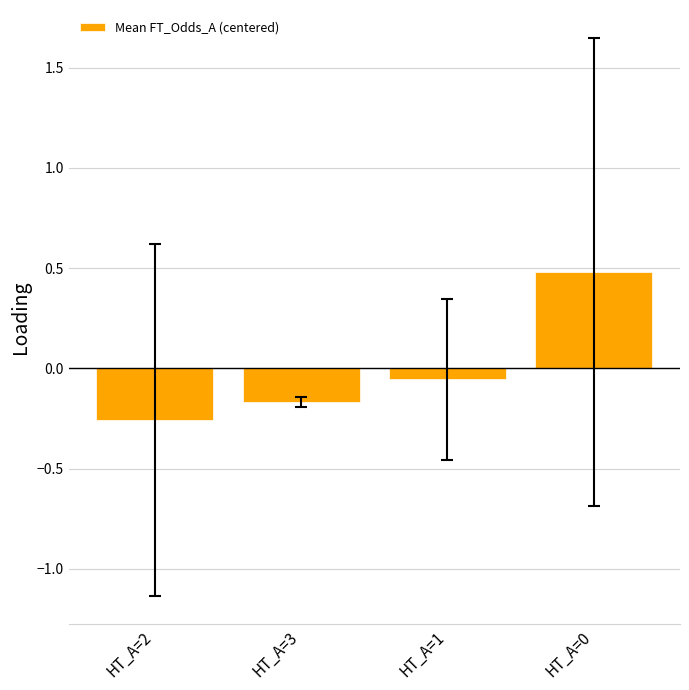

What is the label of the 1st bar from the right?

HT_A=0